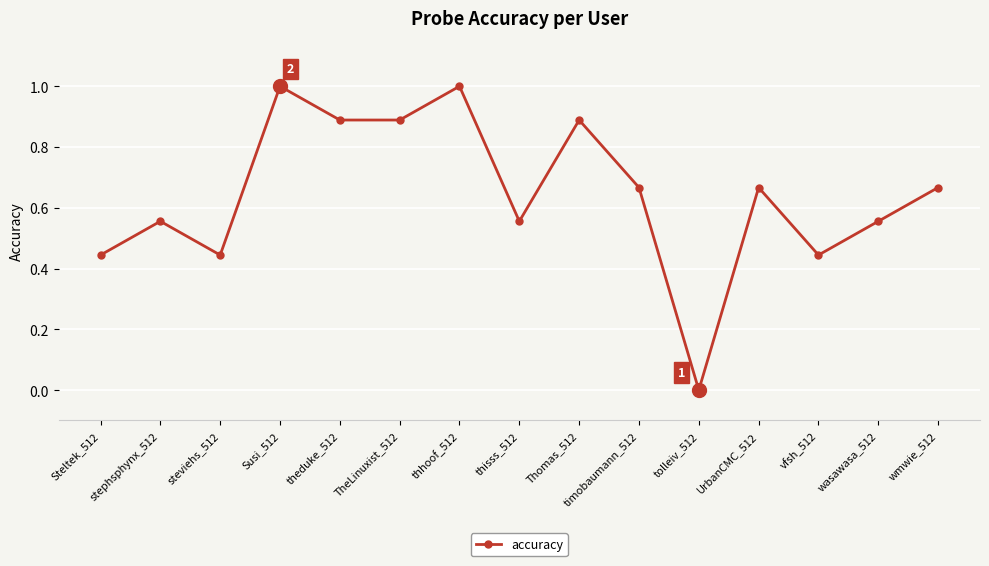

What is the label of the 3rd point from the left?

steviehs_512